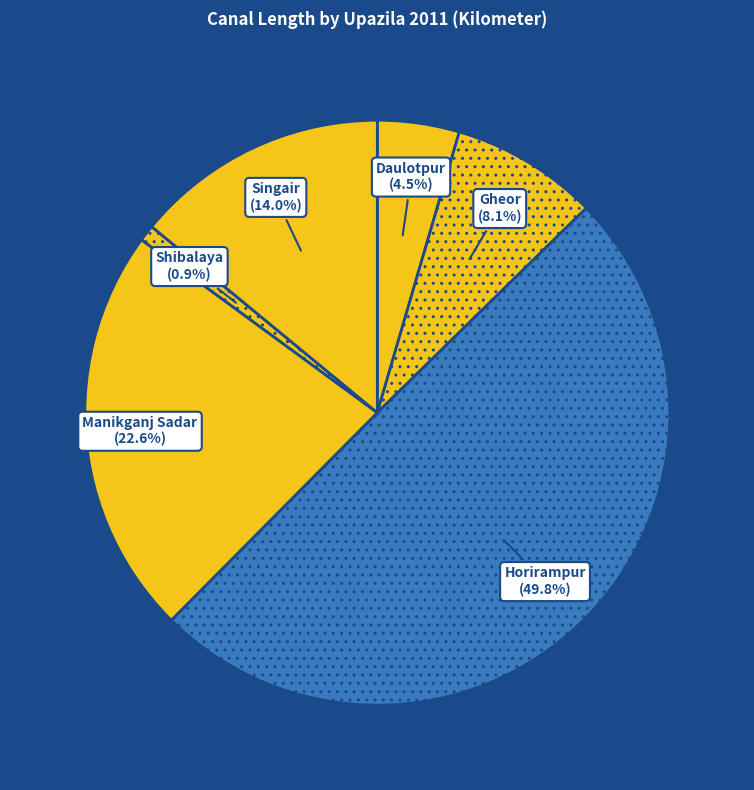

What portion of the pie excludes Manikganj Sadar?

77.4%